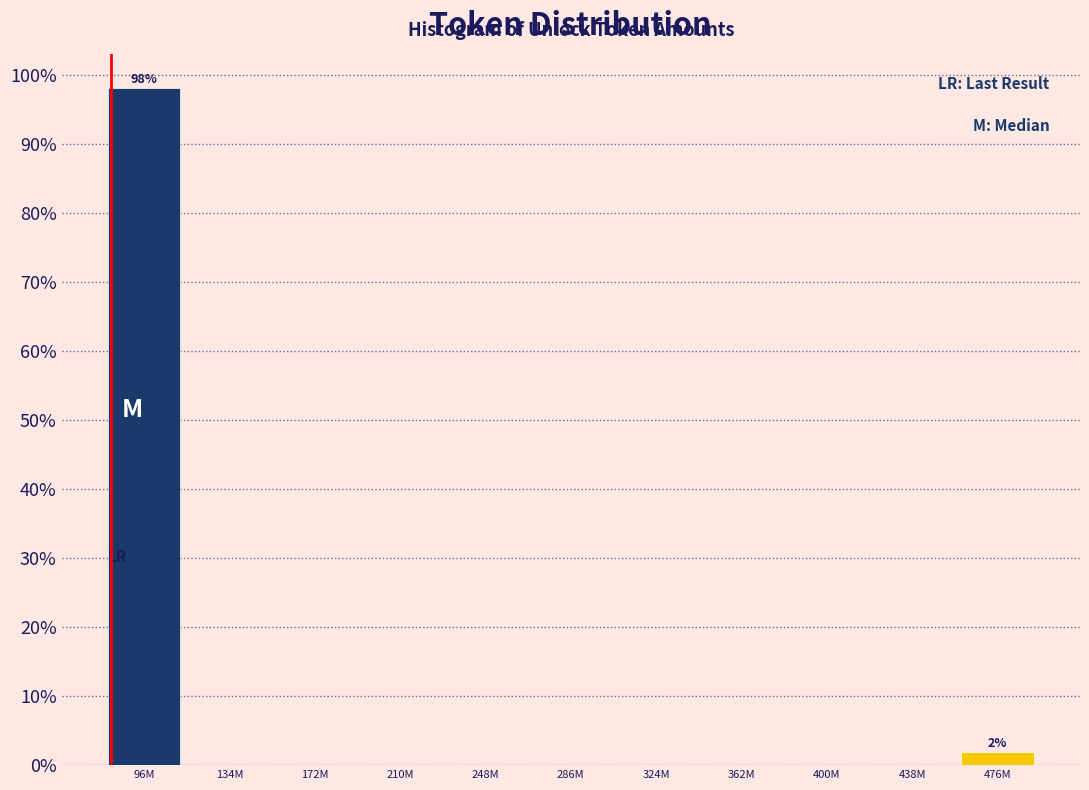

Reading right to left, list all the values displayed in this chart.

476M=1.9	438M=0.0	400M=0.0	362M=0.0	324M=0.0	286M=0.0	248M=0.0	210M=0.0	172M=0.0	134M=0.0	96M=98.1